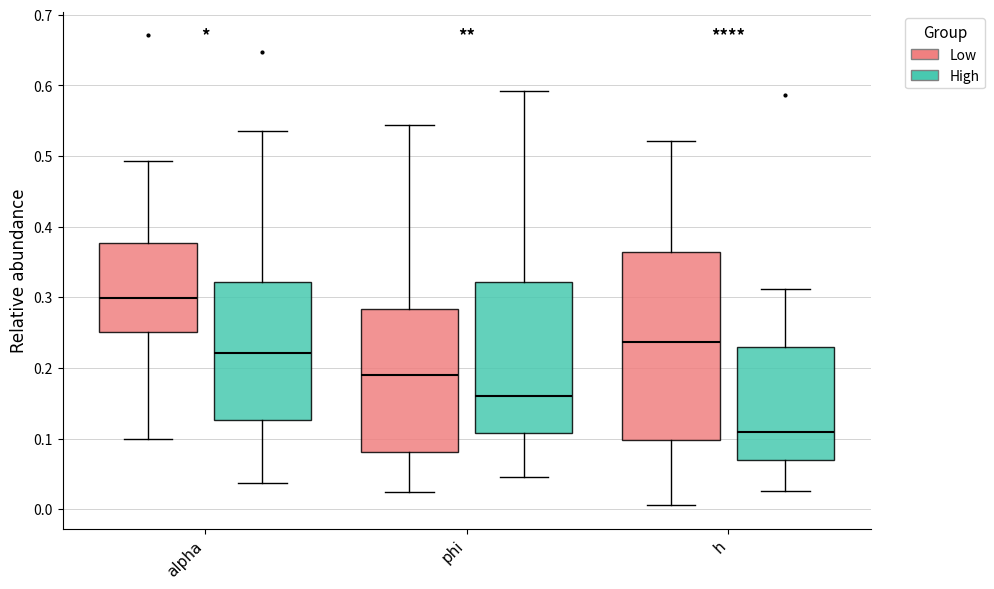

Where is the lower edge of the box for alpha (Low) on the y-axis? The values are not printed on the chart, so give them approximately, as read against the axis.

0.25